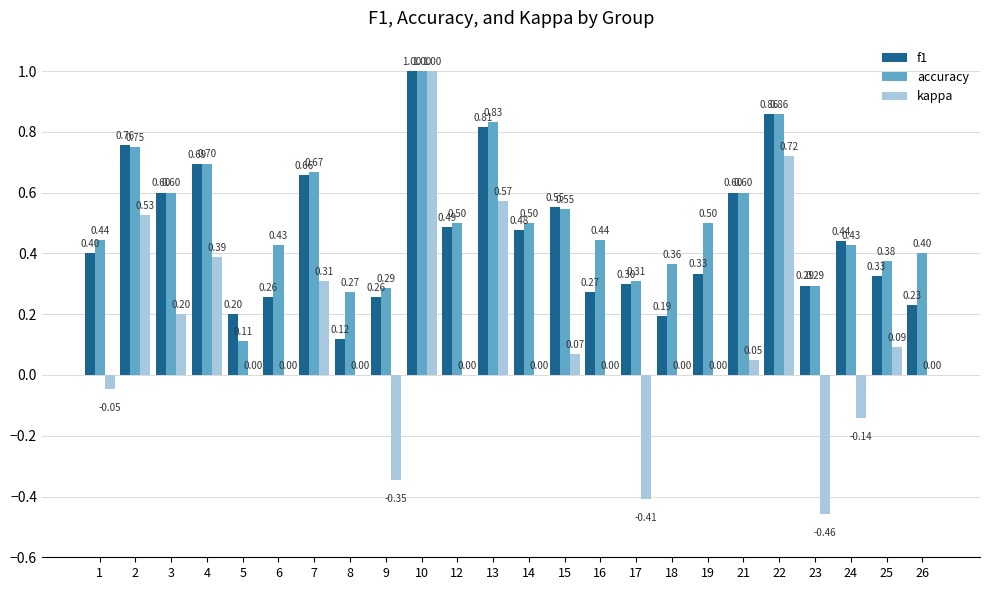

What is the sum of the kappa values at 12 and 4?

0.4